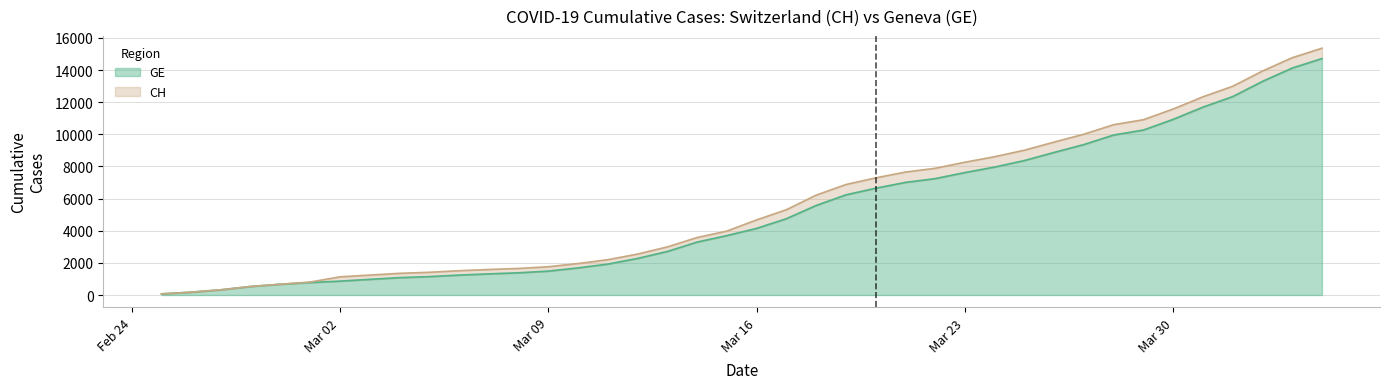

Where does the CH series first go above 4674?

2020-03-17